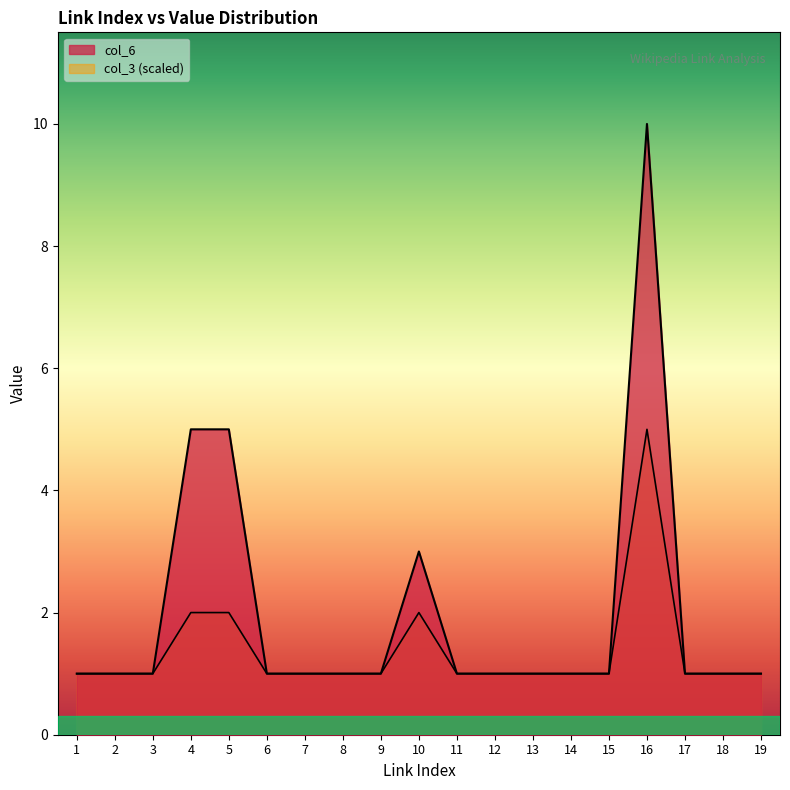

Count the col_6 values in the range 1 to 2.

15